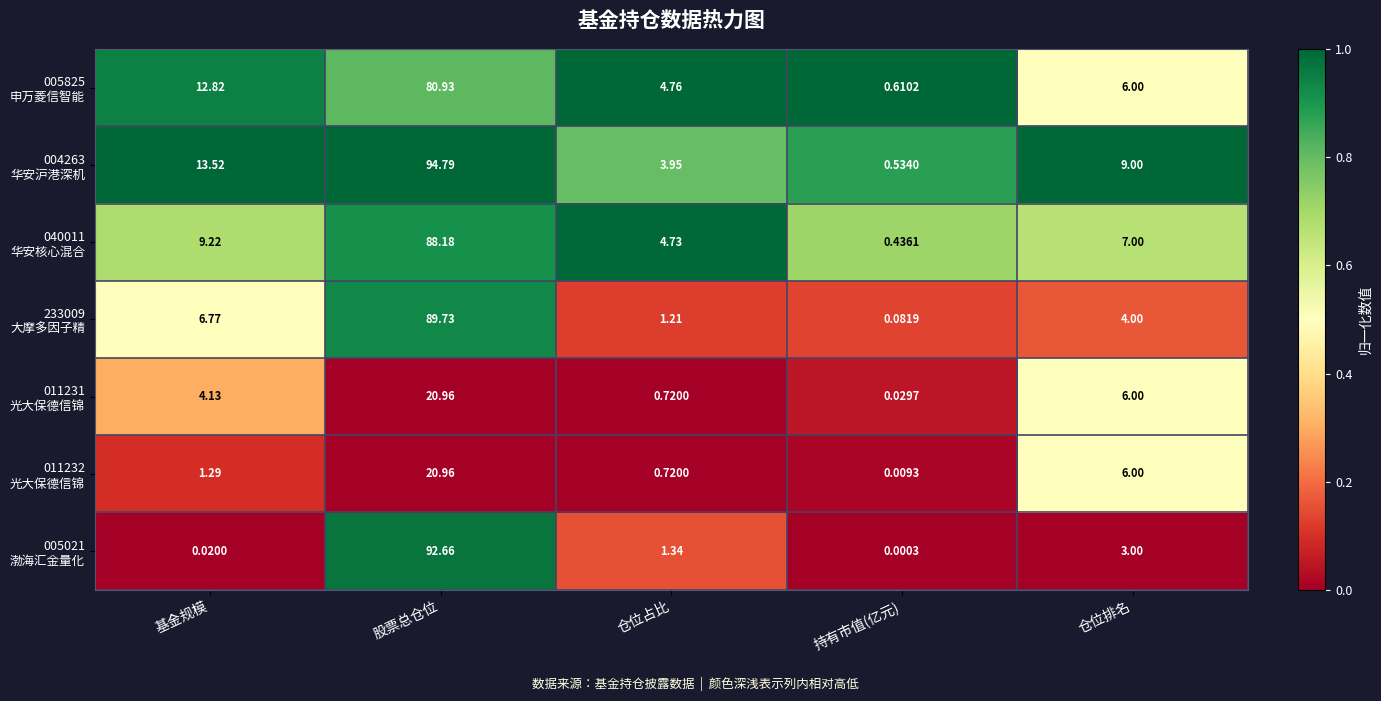

Which label corresponds to the largest value in the chart?

股票总仓位